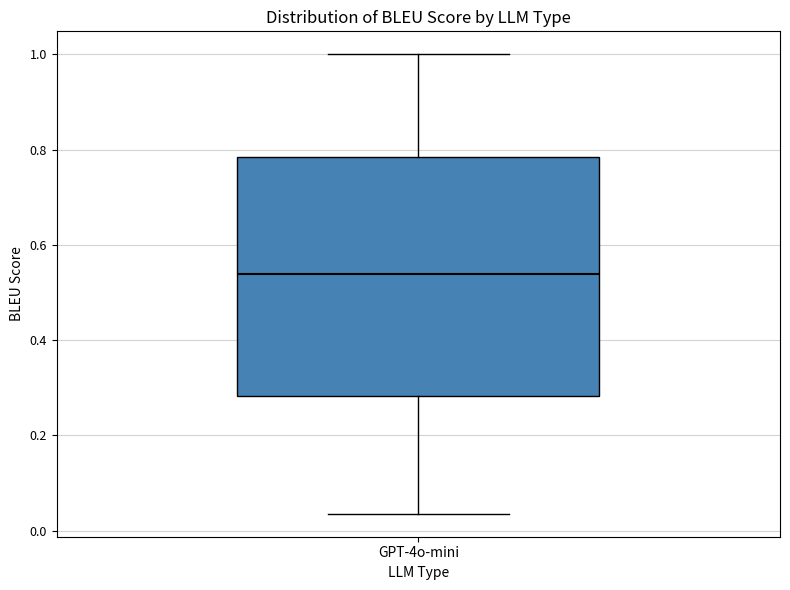

Where does the upper whisker of the box for GPT-4o-mini end on the y-axis? The values are not printed on the chart, so give them approximately, as read against the axis.

1.00